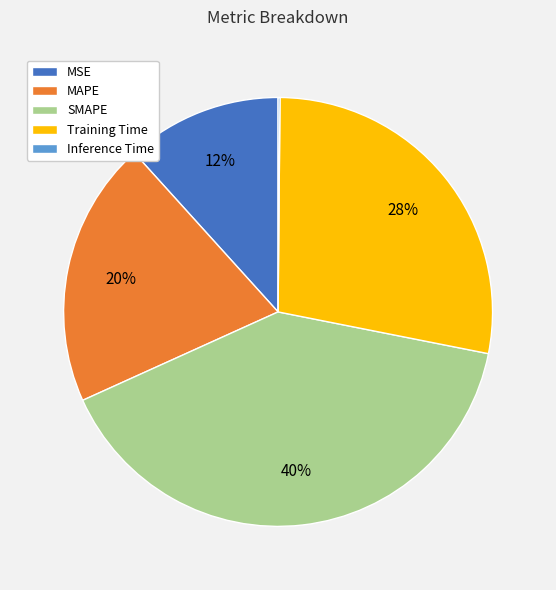

Combined, do MAPE and SMAPE account for over 50%?

Yes